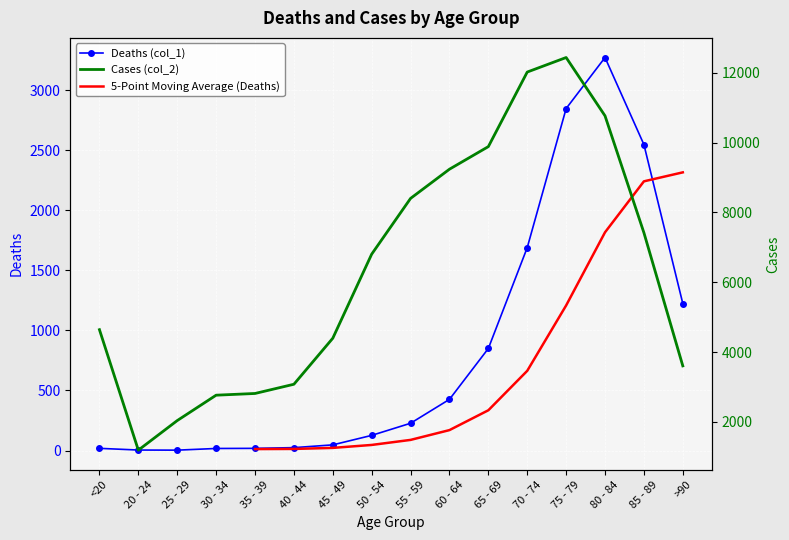

At which label does Cases (col_2) first exceed 6803?

55 - 59